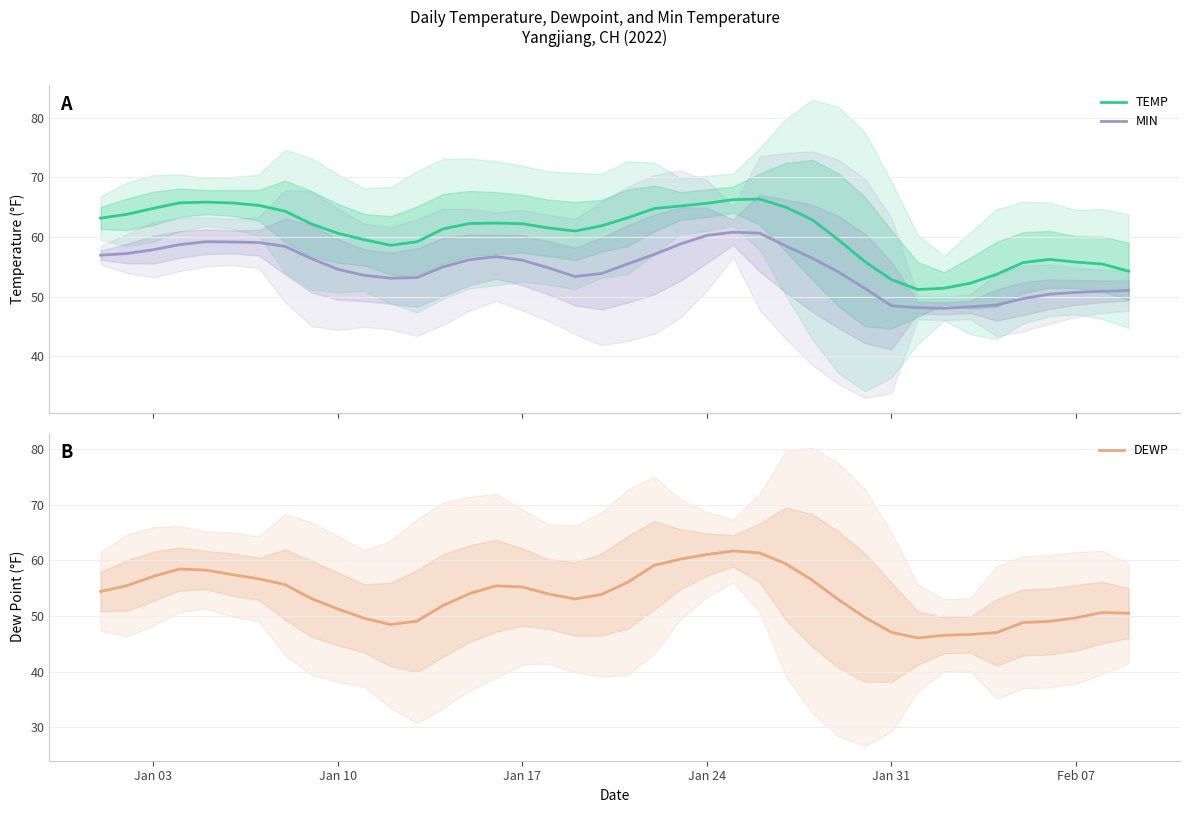

What is the lowest value of the TEMP series?

51.2